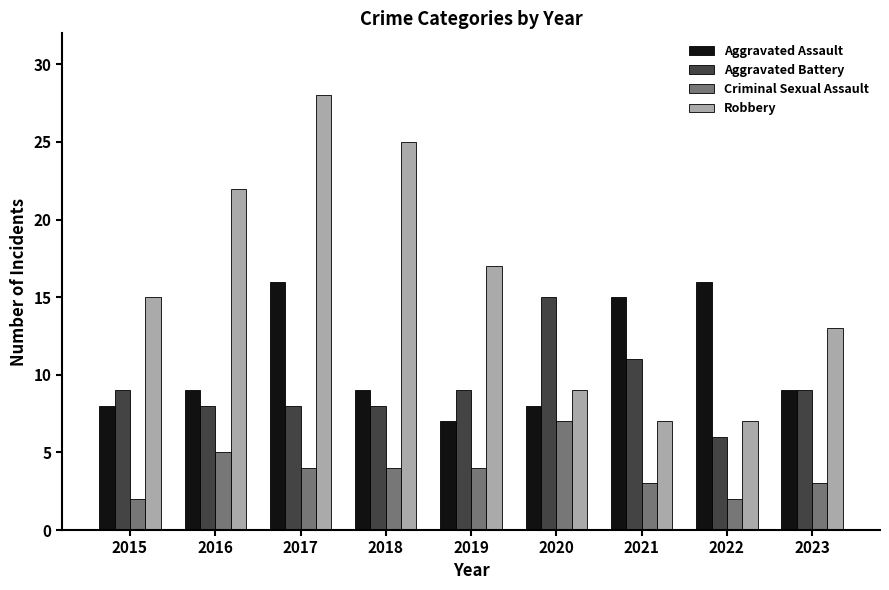

What is the value of the Robbery bar at the 9th from the left?

13